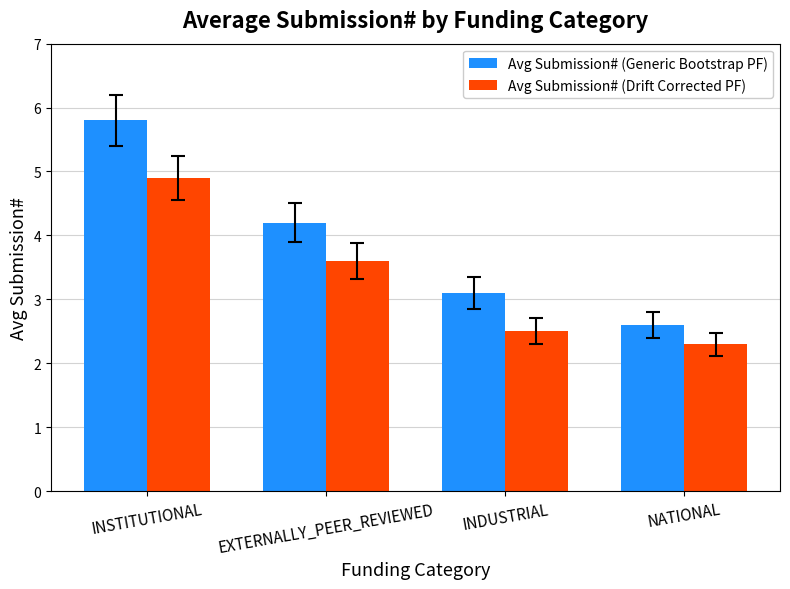

What is the label of the 4th bar from the right?

INSTITUTIONAL